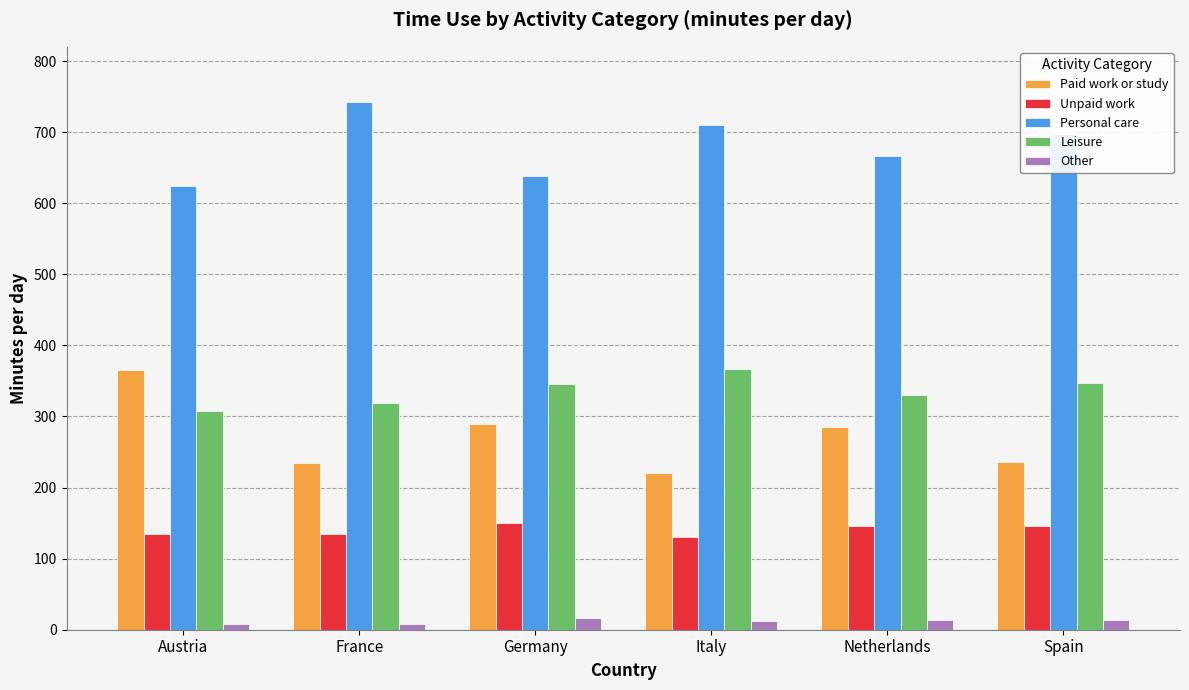

Rank the series at Italy from lowest to highest value.

Other, Unpaid work, Paid work or study, Leisure, Personal care